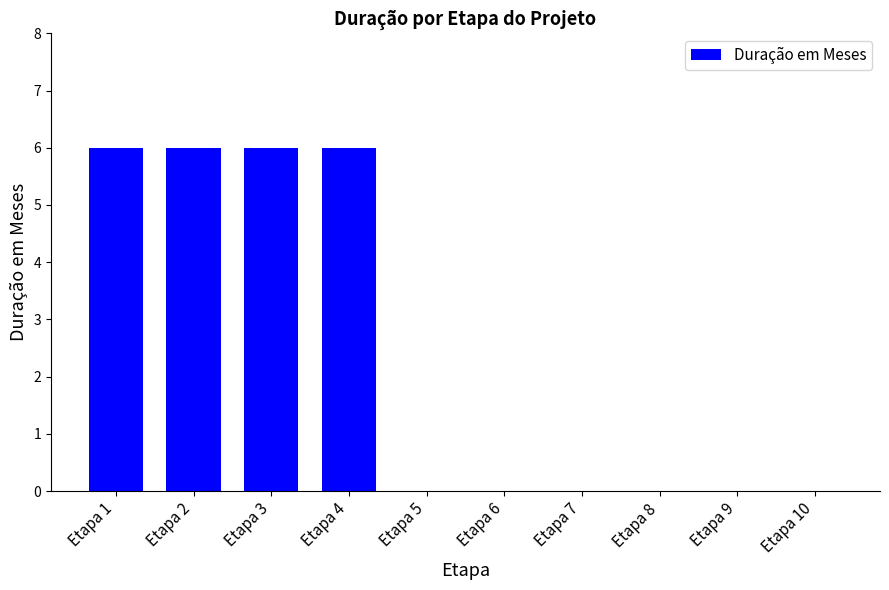

How many data points does each series have?

10